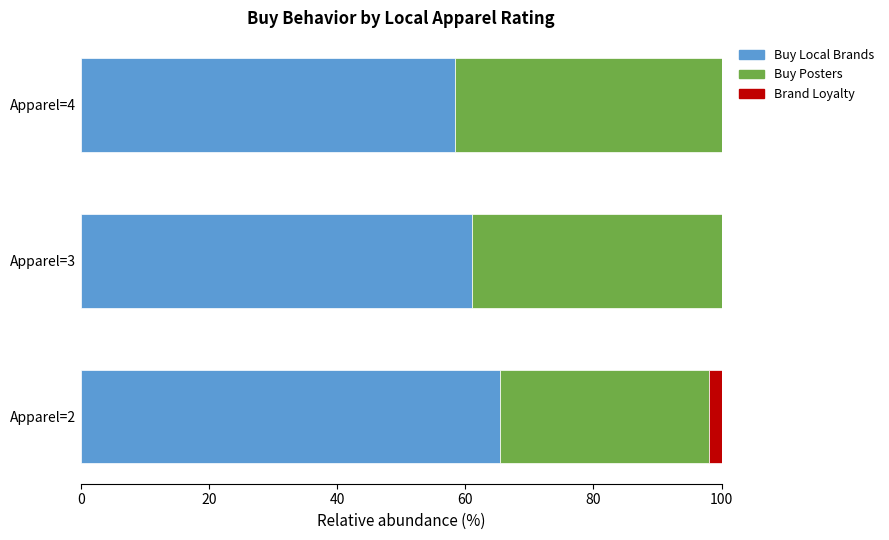

Is it true that Buy Local Brands equals 20.7 at Apparel=4?

False